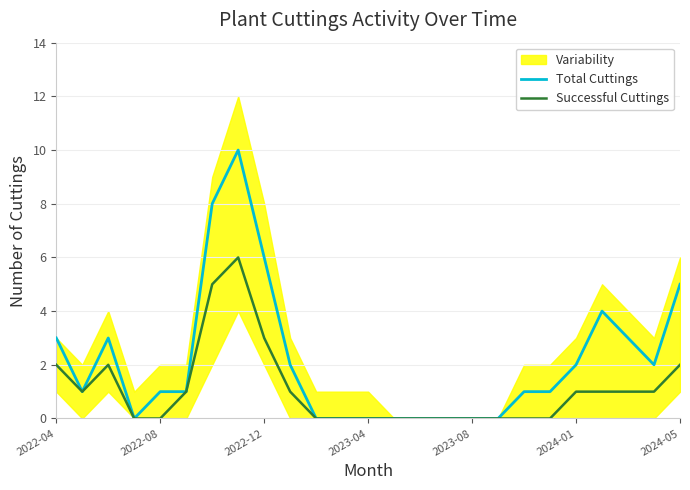

True or false: Total Cuttings has a value of 4 at 2023-04.

False